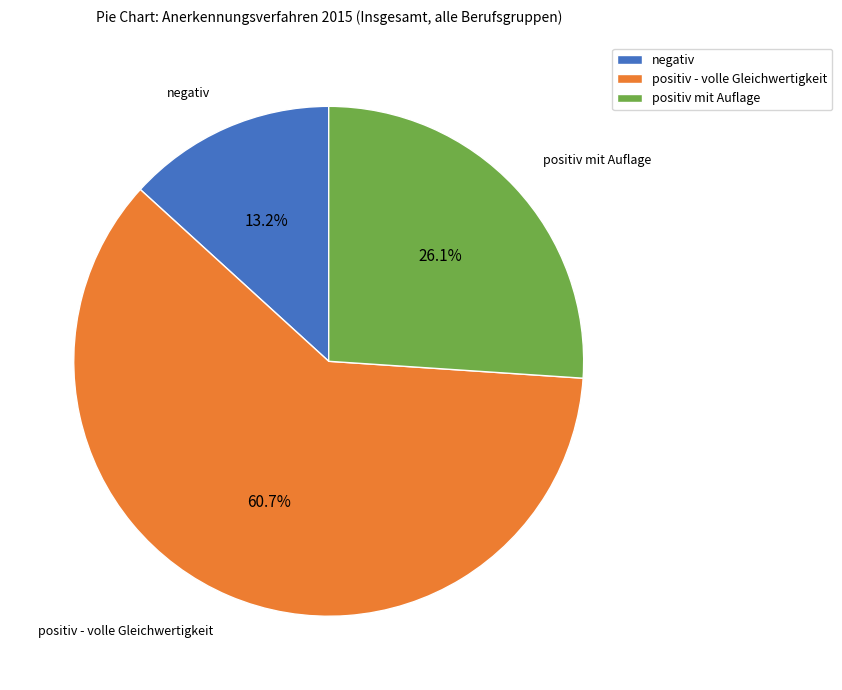

Does negativ represent more than half of the total?

No